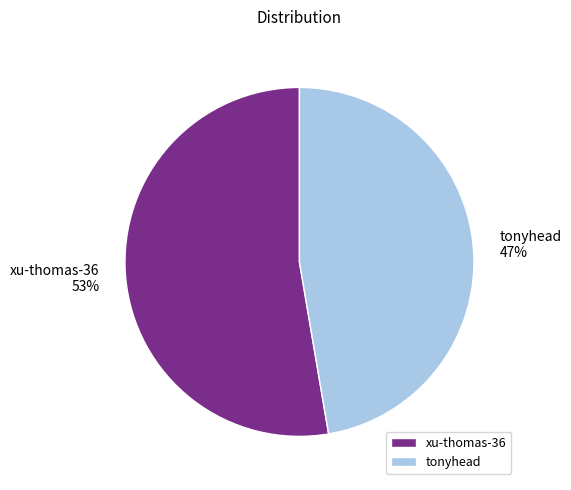

To the nearest percent, what is the average slice percentage?

50%